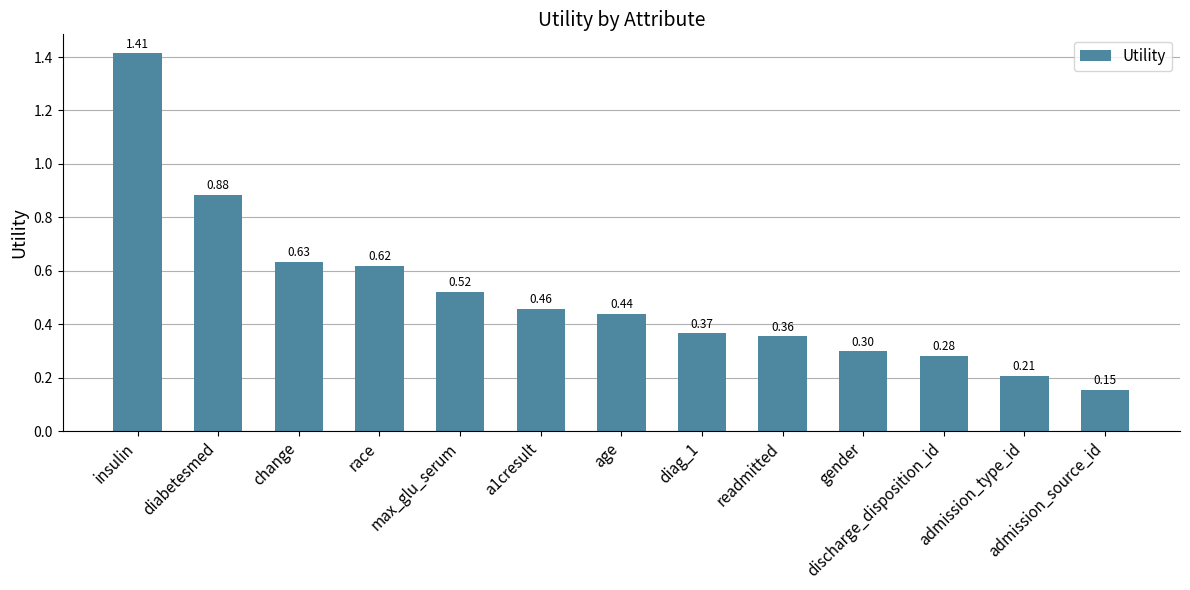

Does the chart contain stacked bars?

No